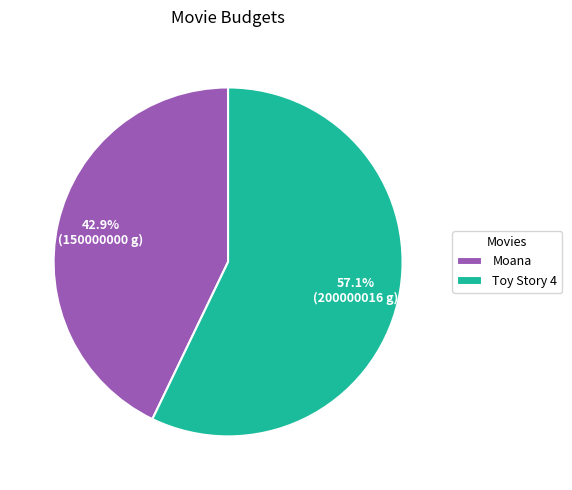

To the nearest percent, what portion does Moana represent?

43%